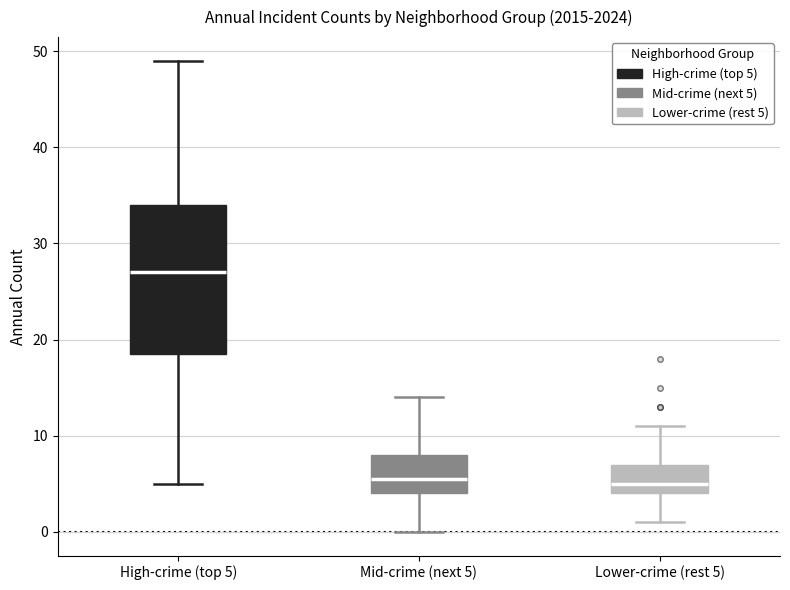

Which box has the highest median line?

High-crime (top 5)